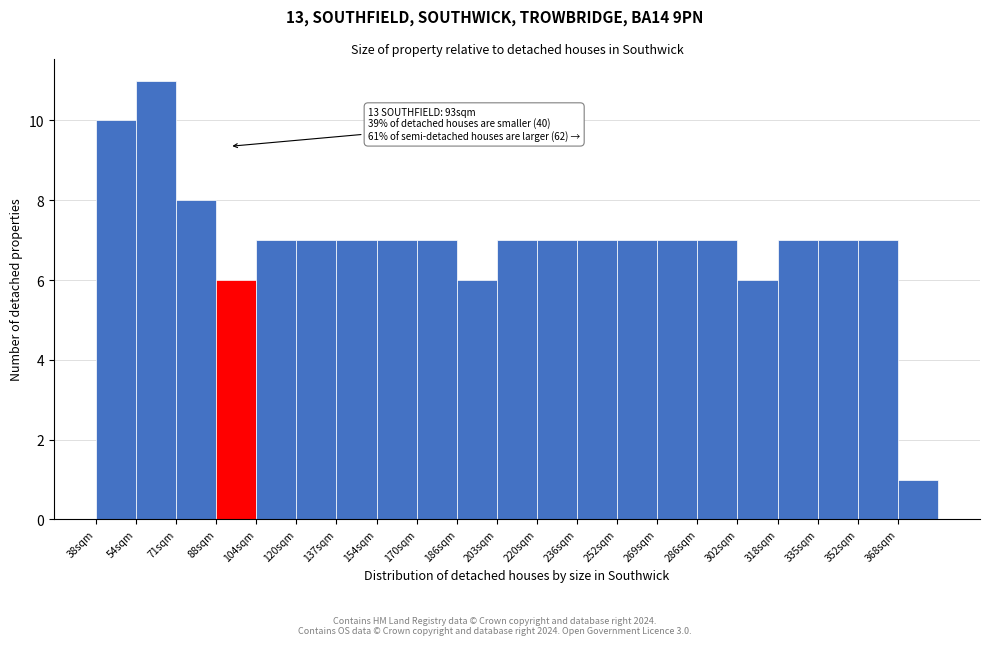

Over which range of the x-axis is the bar tallest?

54.5 to 71.0